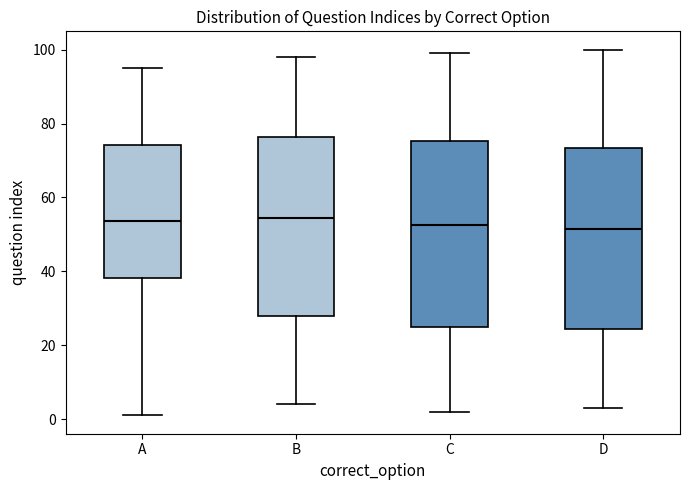

Where is the upper edge of the box for D on the y-axis? The values are not printed on the chart, so give them approximately, as read against the axis.

74